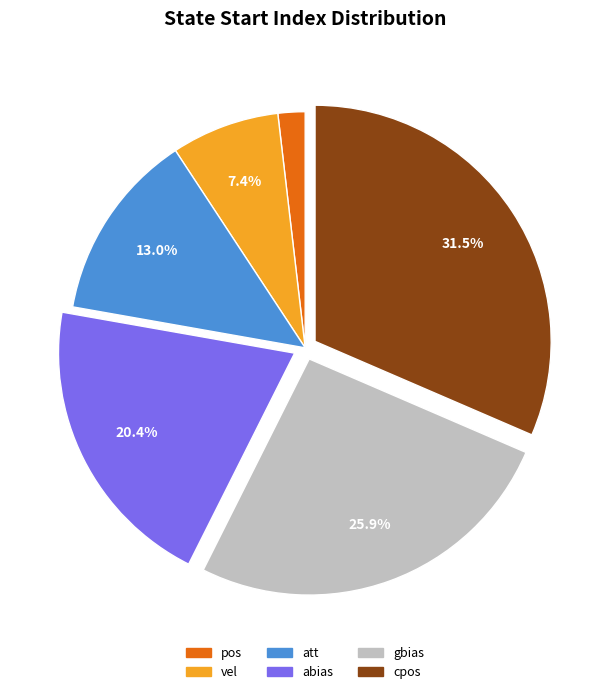

How many slices are in this pie chart?

6